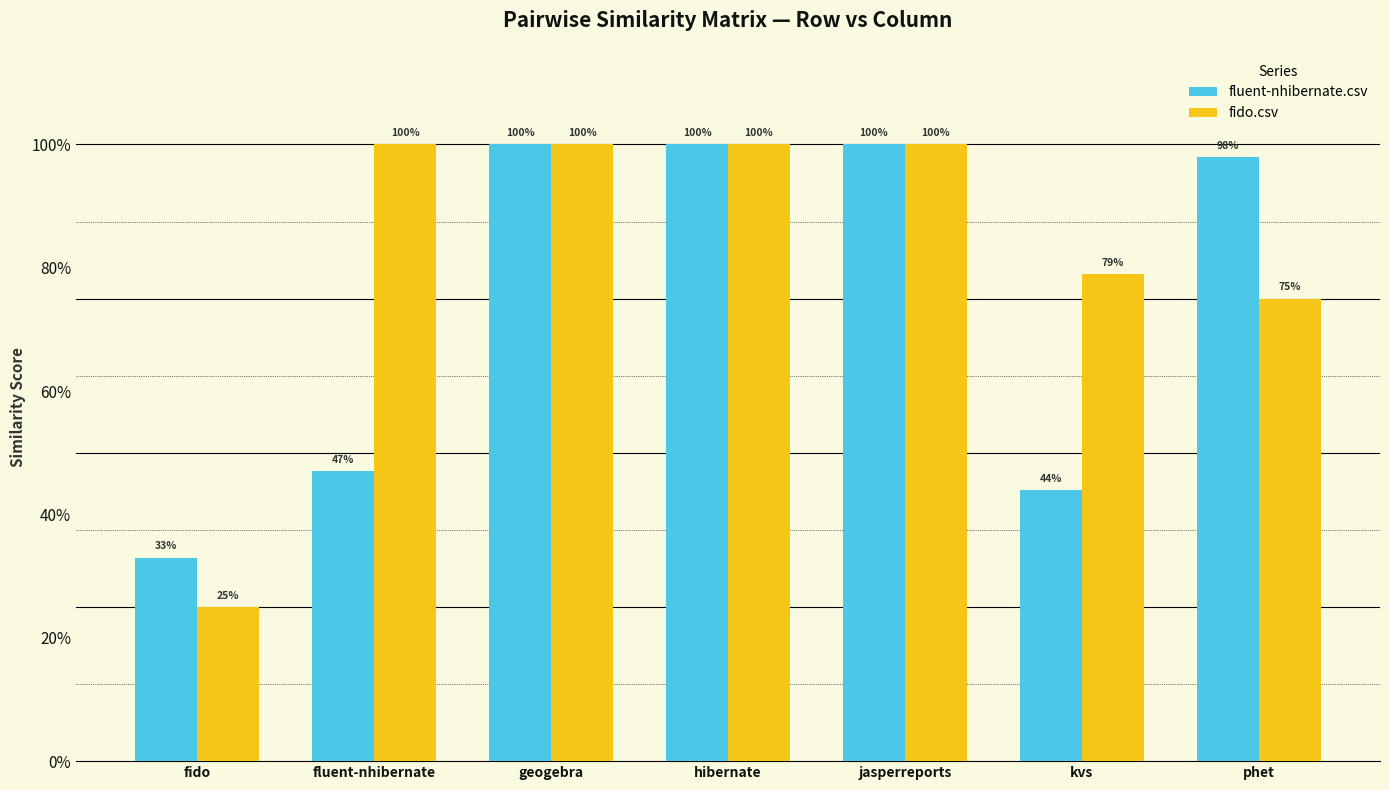

What are all the series names shown in the legend?

fluent-nhibernate.csv, fido.csv